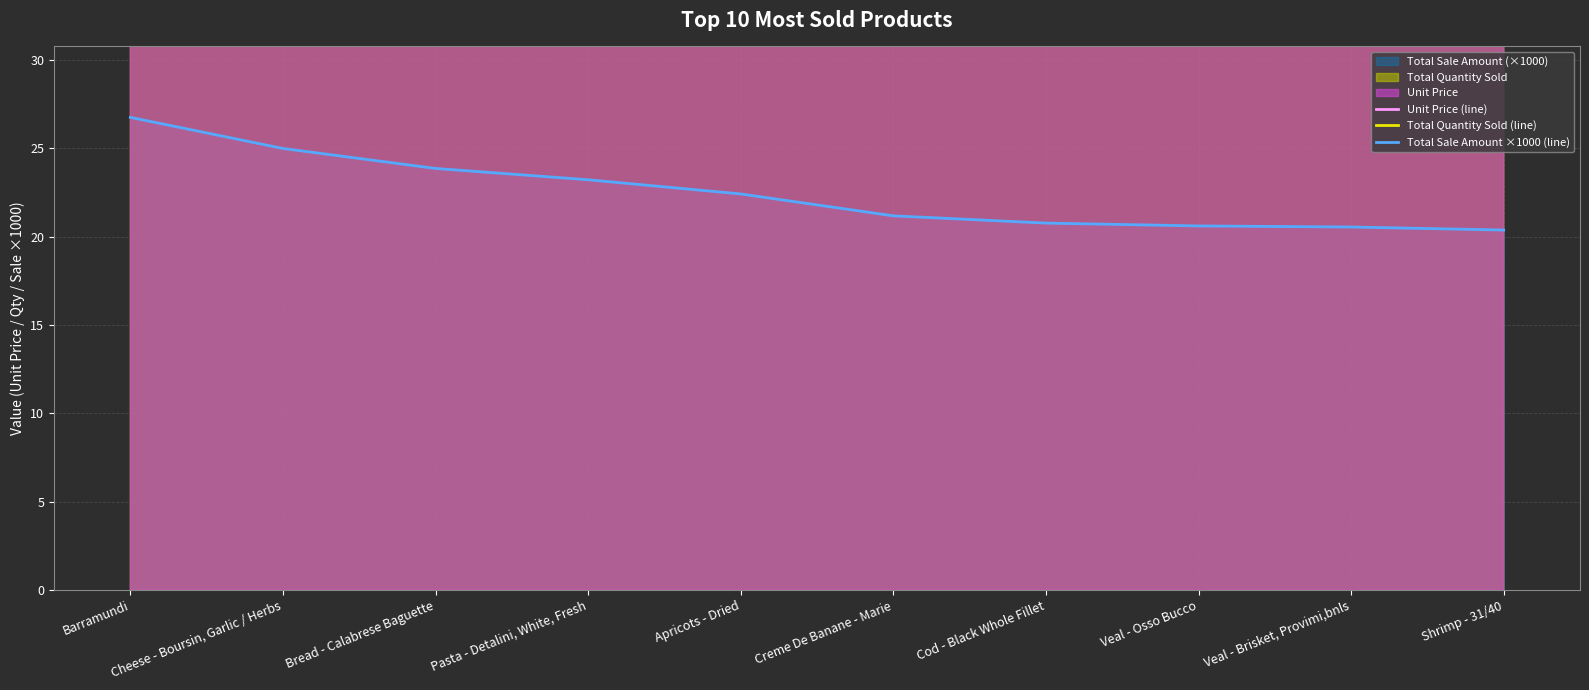

The Total Quantity Sold (line) series shows 255.0 at Apricots - Dried. True or false?

True